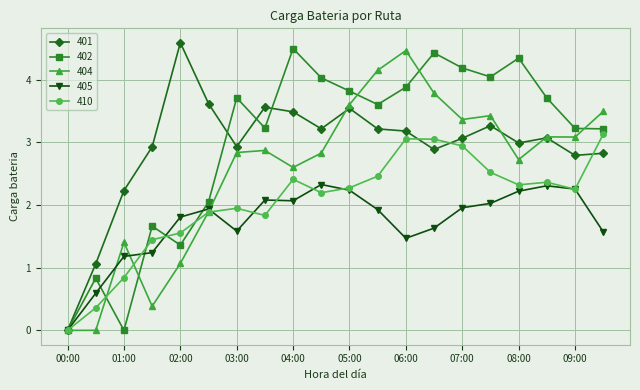

True or false: 410 has more than 2 interior local peaks.

True